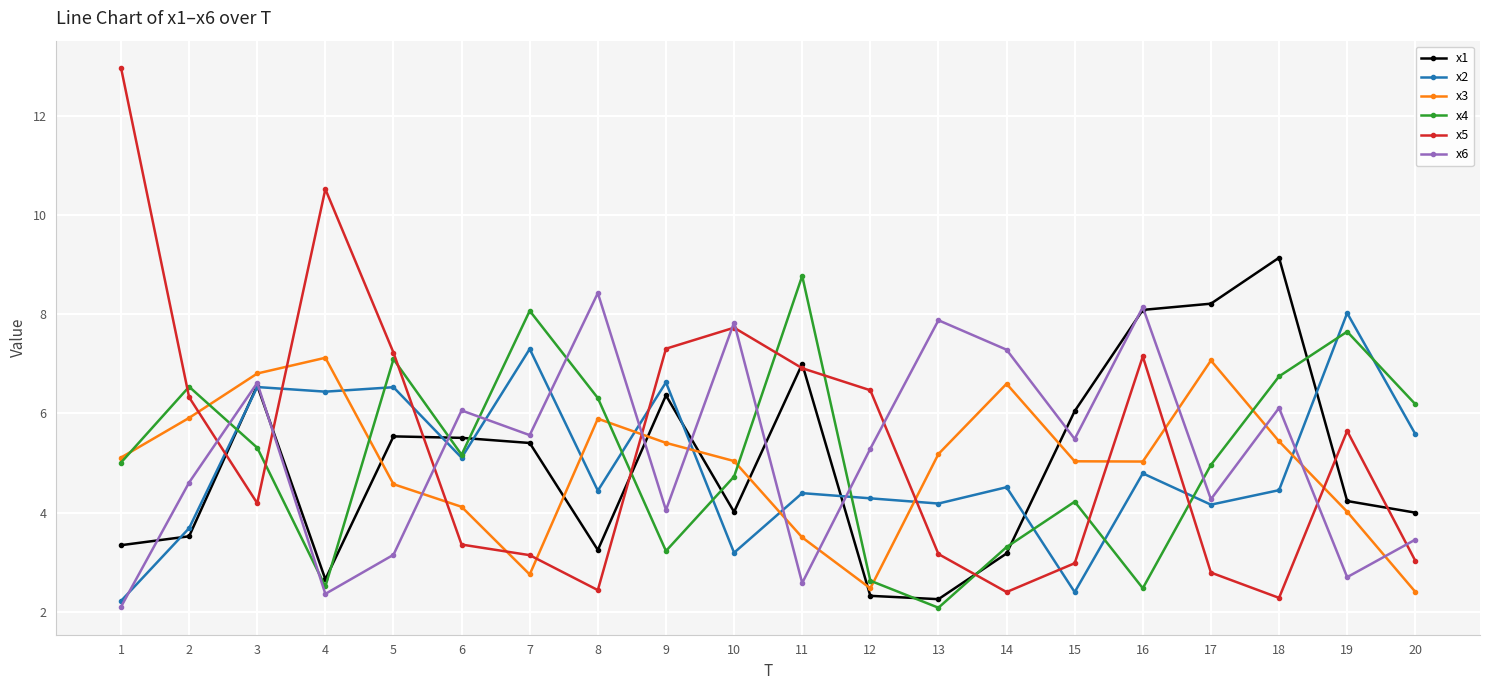

How many intersections are there between x2 and x3?

7